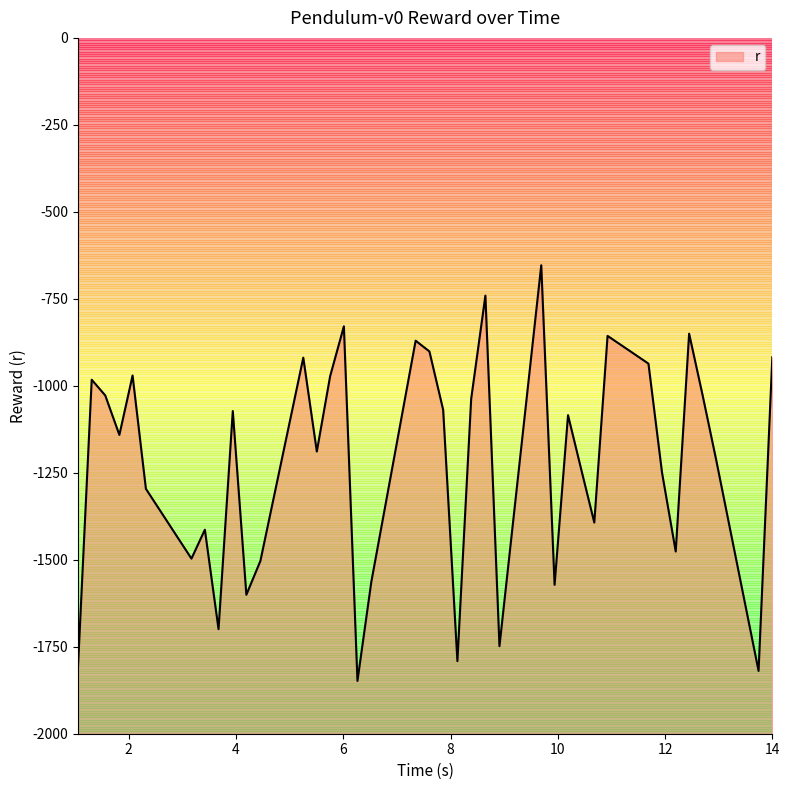

Where is the data nearest to the value -1250?

11.943308